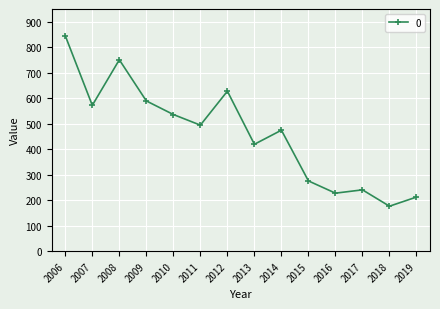

What is the sum of all values?

6442.0